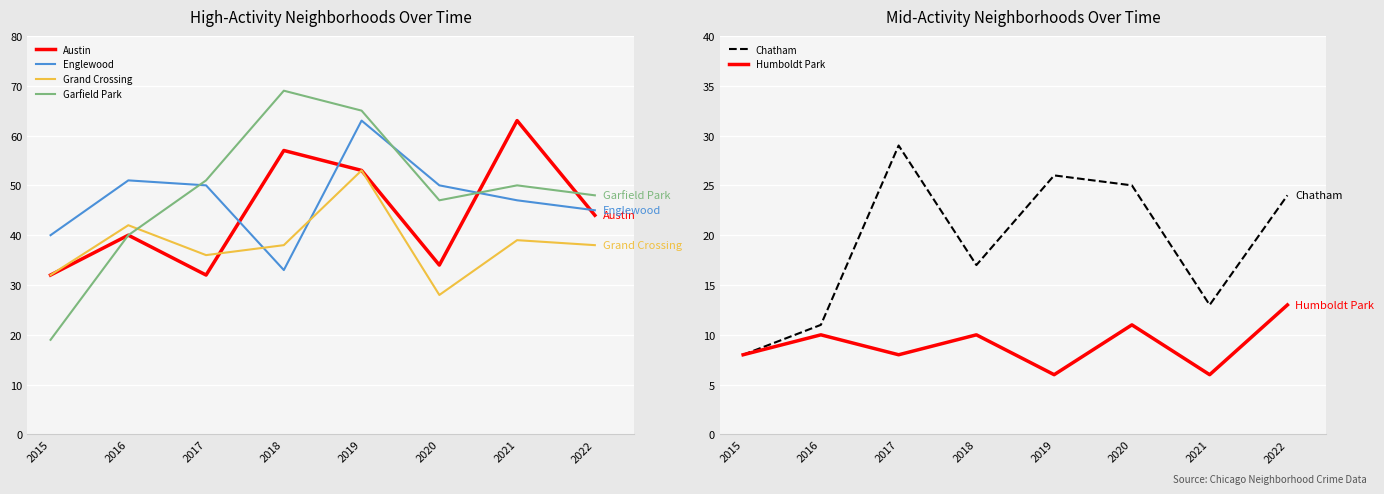

Is it true that Austin equals 40 at 2016?

True